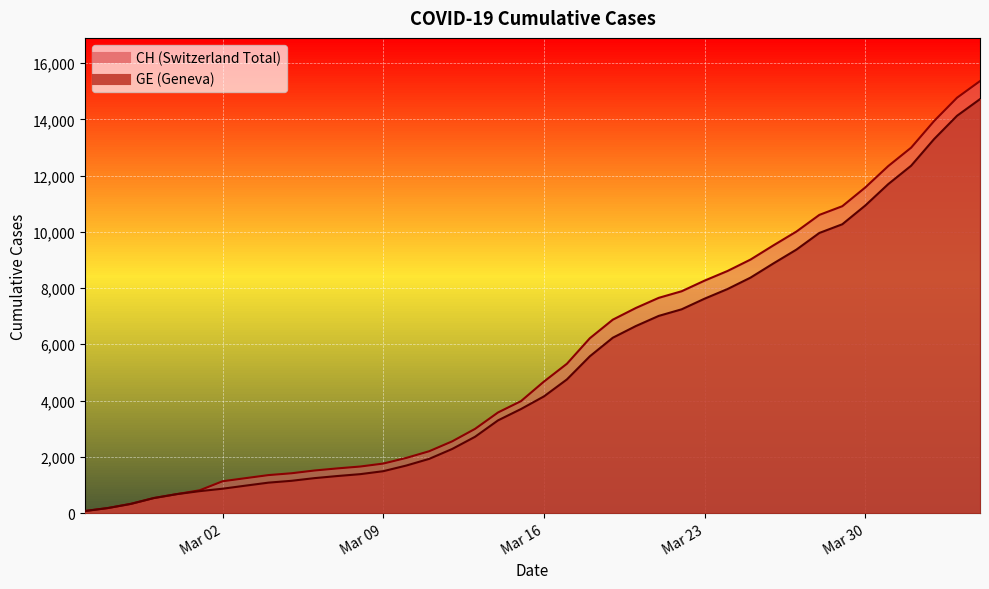

List the labels in order of CH value, smallest first.

2020-02-25, 2020-02-26, 2020-02-27, 2020-02-28, 2020-02-29, 2020-03-01, 2020-03-02, 2020-03-03, 2020-03-04, 2020-03-05, 2020-03-06, 2020-03-07, 2020-03-08, 2020-03-09, 2020-03-10, 2020-03-11, 2020-03-12, 2020-03-13, 2020-03-14, 2020-03-15, 2020-03-16, 2020-03-17, 2020-03-18, 2020-03-19, 2020-03-20, 2020-03-21, 2020-03-22, 2020-03-23, 2020-03-24, 2020-03-25, 2020-03-26, 2020-03-27, 2020-03-28, 2020-03-29, 2020-03-30, 2020-03-31, 2020-04-01, 2020-04-02, 2020-04-03, 2020-04-04